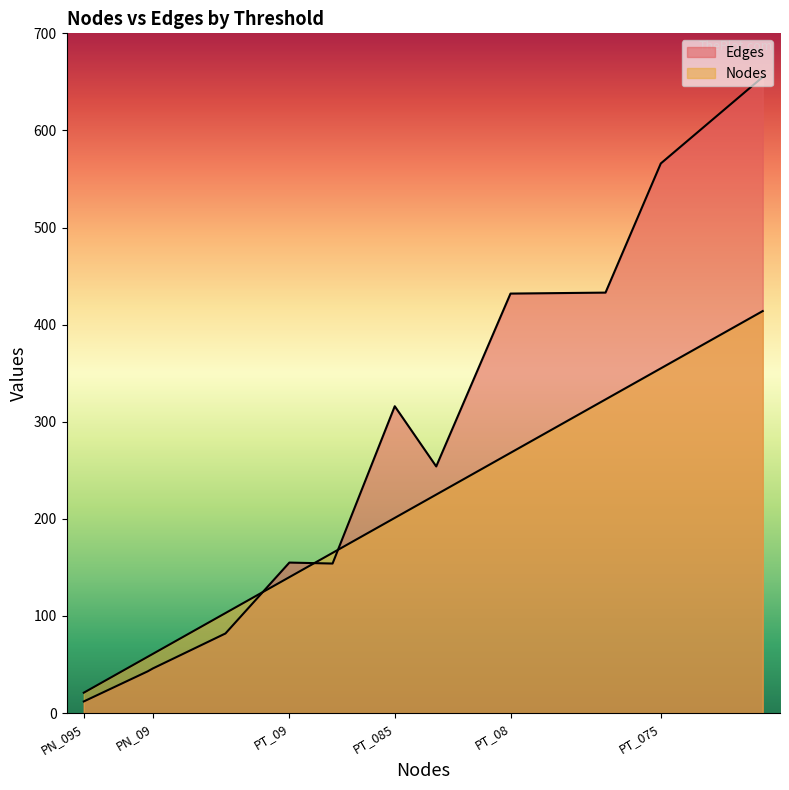

How many values in the Edges series exceed 254?

5